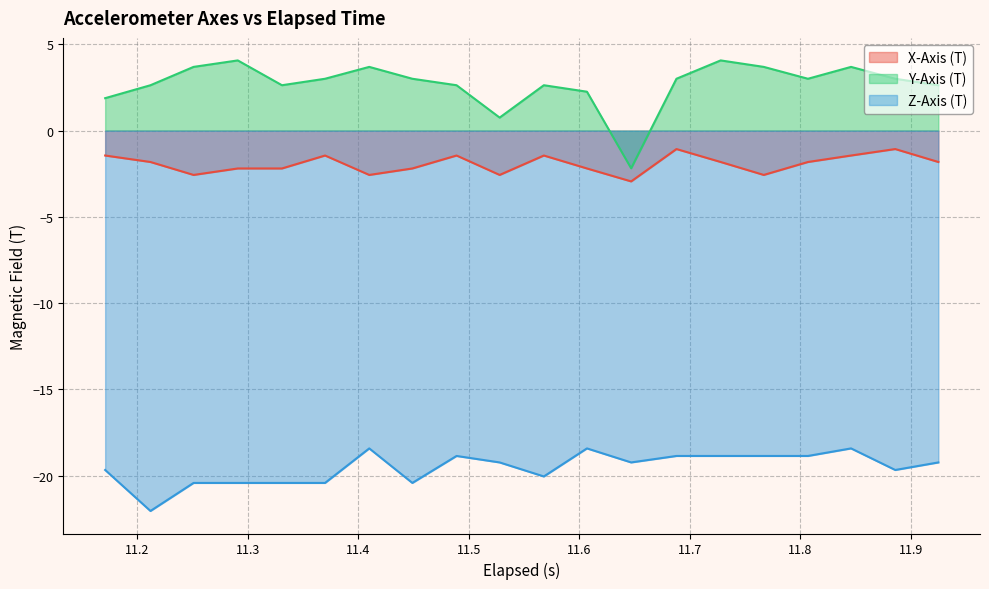

List the labels in order of Z-Axis (T) value, largest first.

11.41, 11.607000000000001, 11.845999999999998, 11.489, 11.687999999999999, 11.728, 11.767000000000001, 11.807, 11.527999999999999, 11.647, 11.925, 11.171, 11.886, 11.568, 11.251, 11.290999999999999, 11.331, 11.37, 11.449000000000002, 11.212